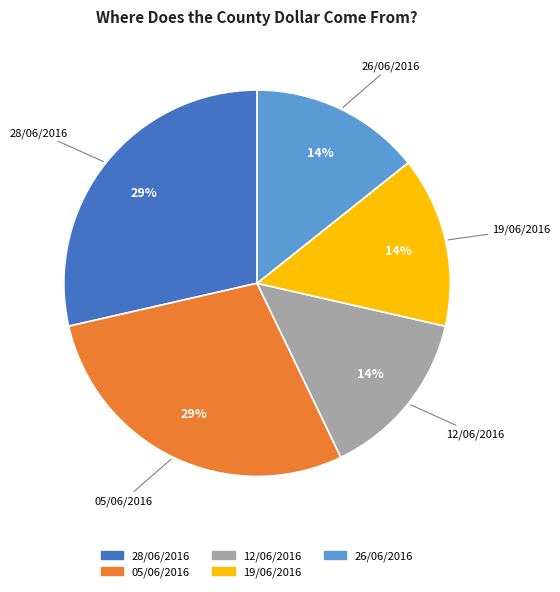

To the nearest percent, what is the average slice percentage?

20%